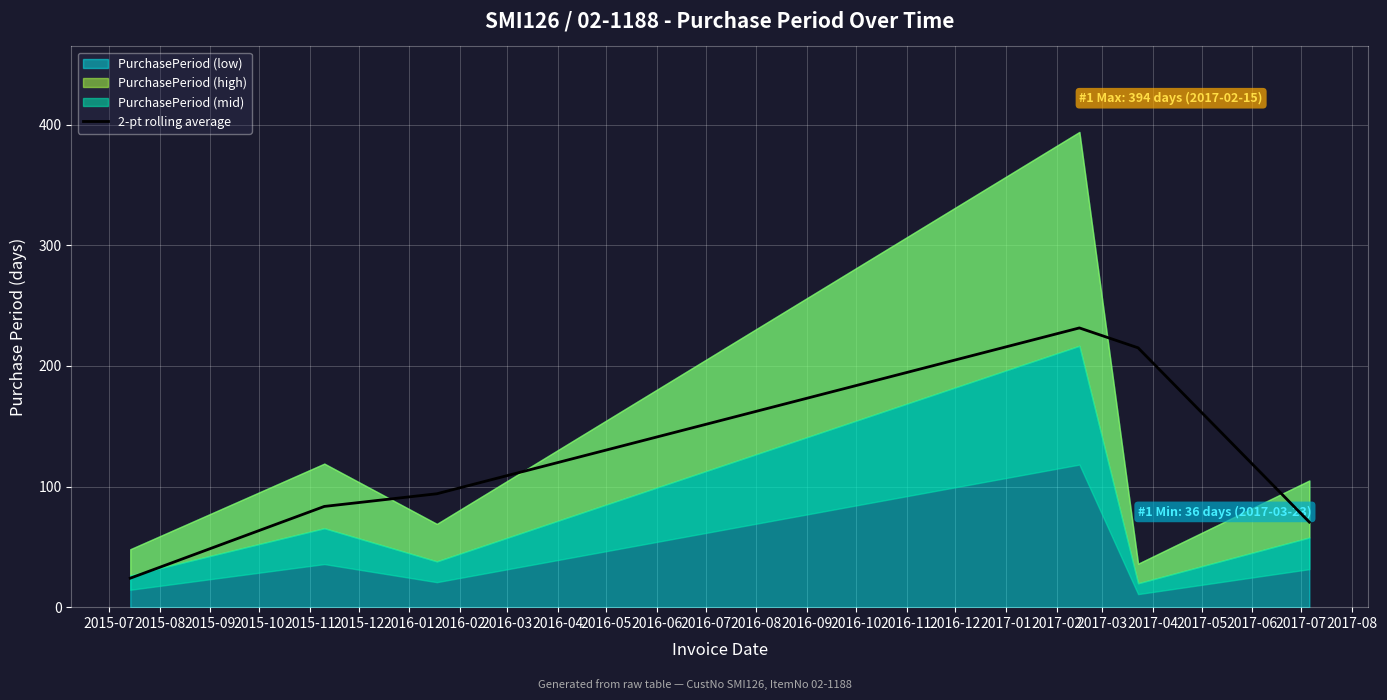

What is the value of the 2nd point from the left?

83.5